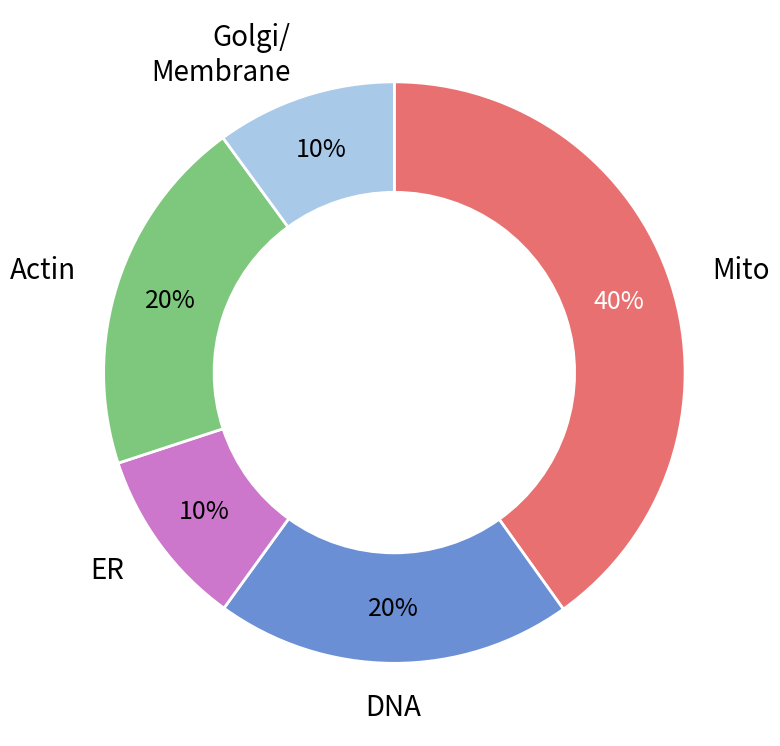

Is it true that Mito is 40% of the pie?

True